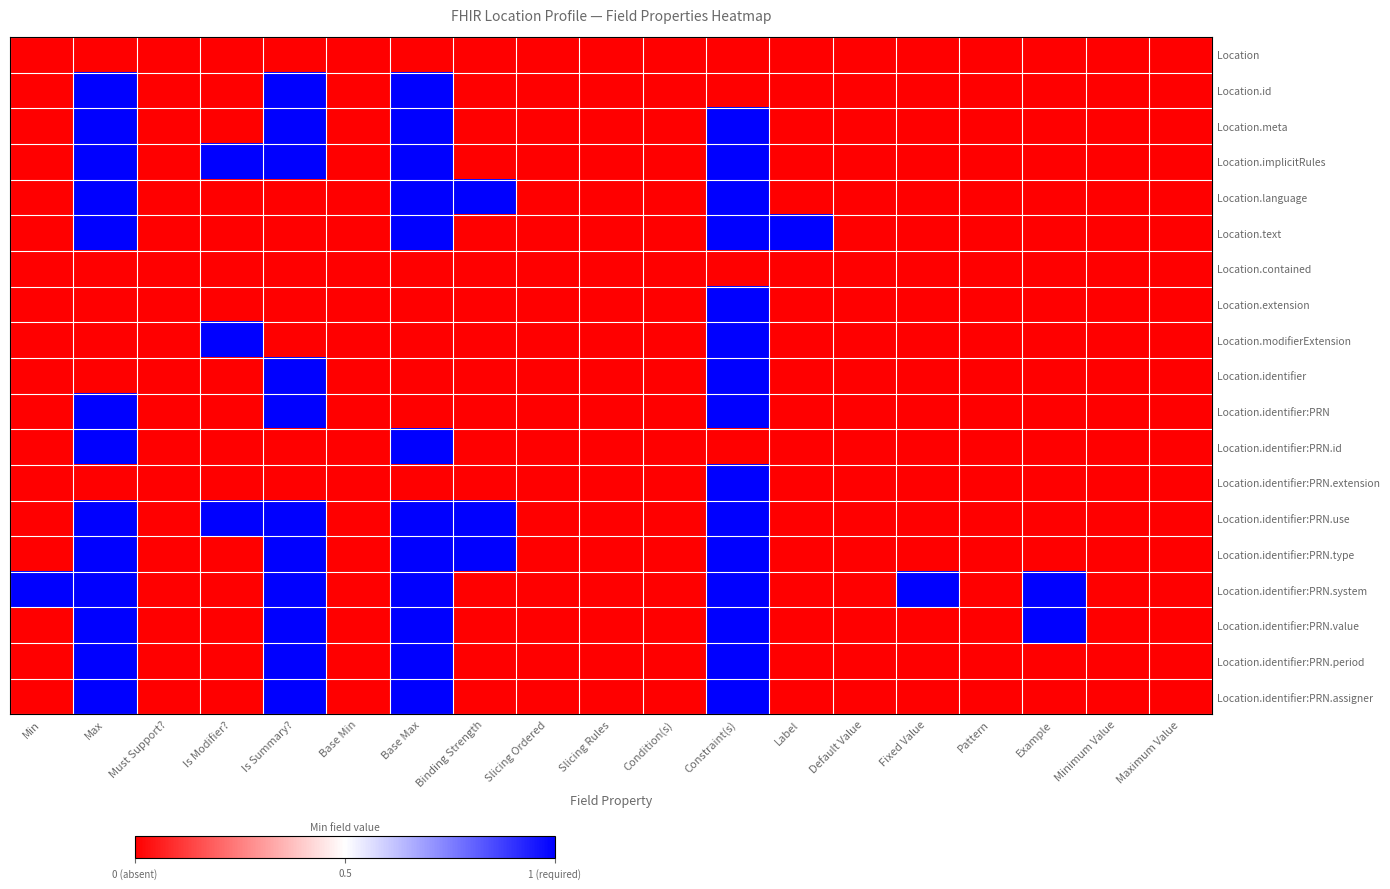

Which series changed the most between Is Modifier? and Condition(s)?

Location.implicitRules